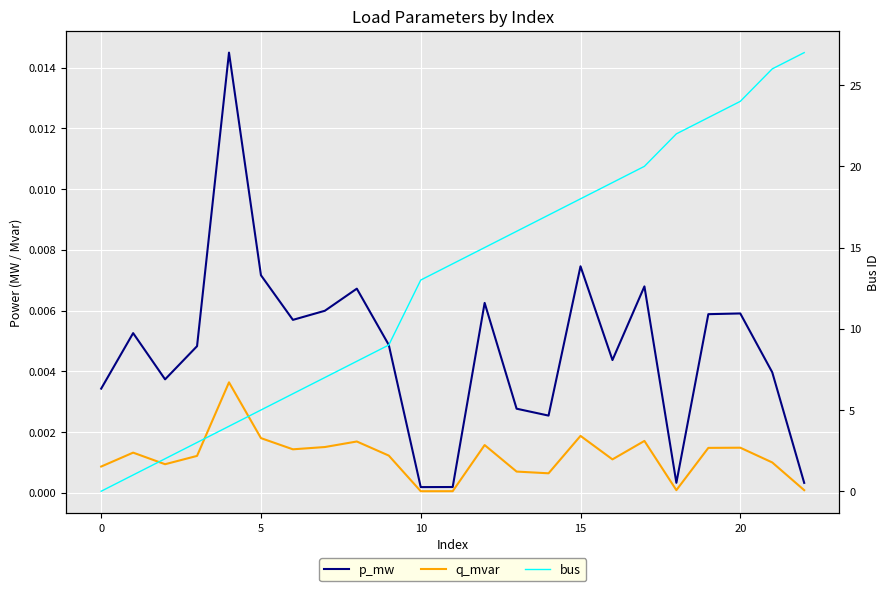

True or false: p_mw and q_mvar cross at least once.

False